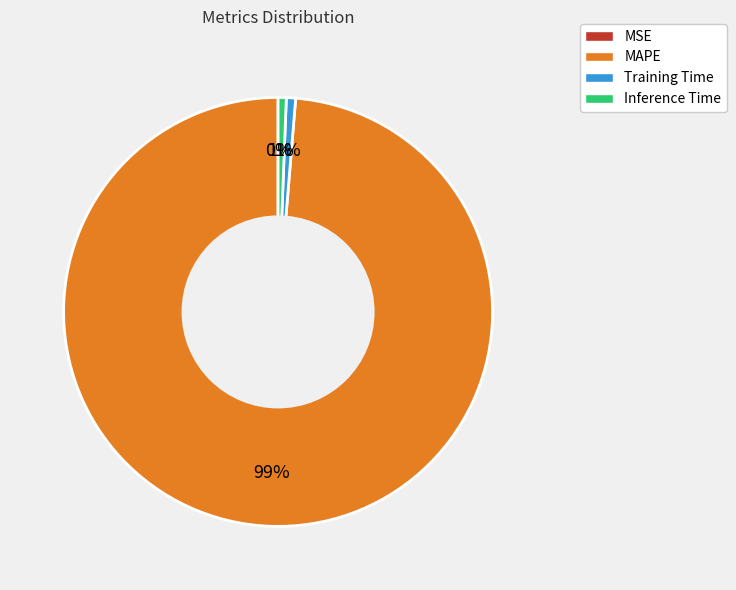

Is there a majority slice in this chart?

Yes